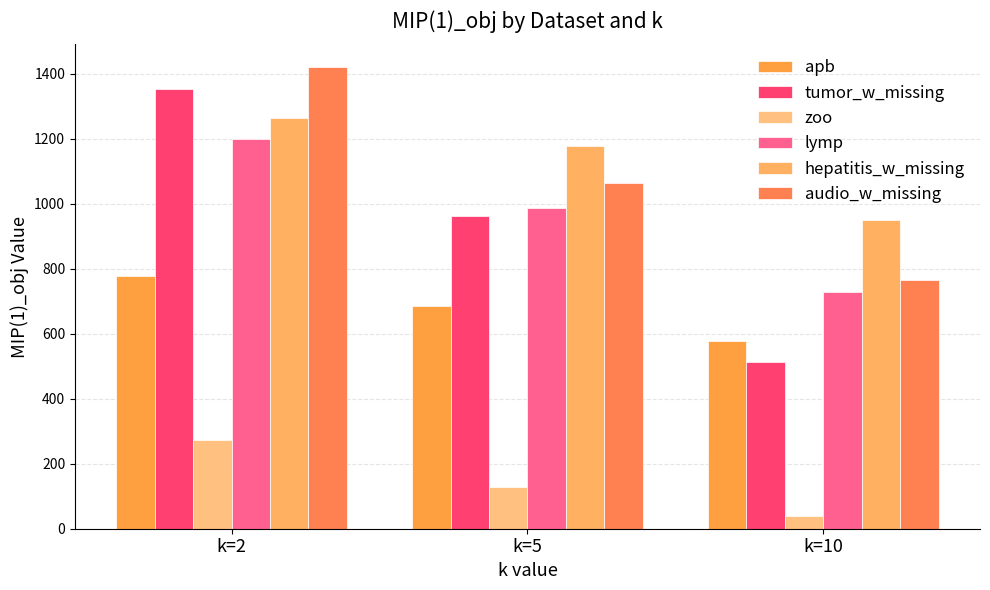

How many audio_w_missing values are between 766 and 1419?

3